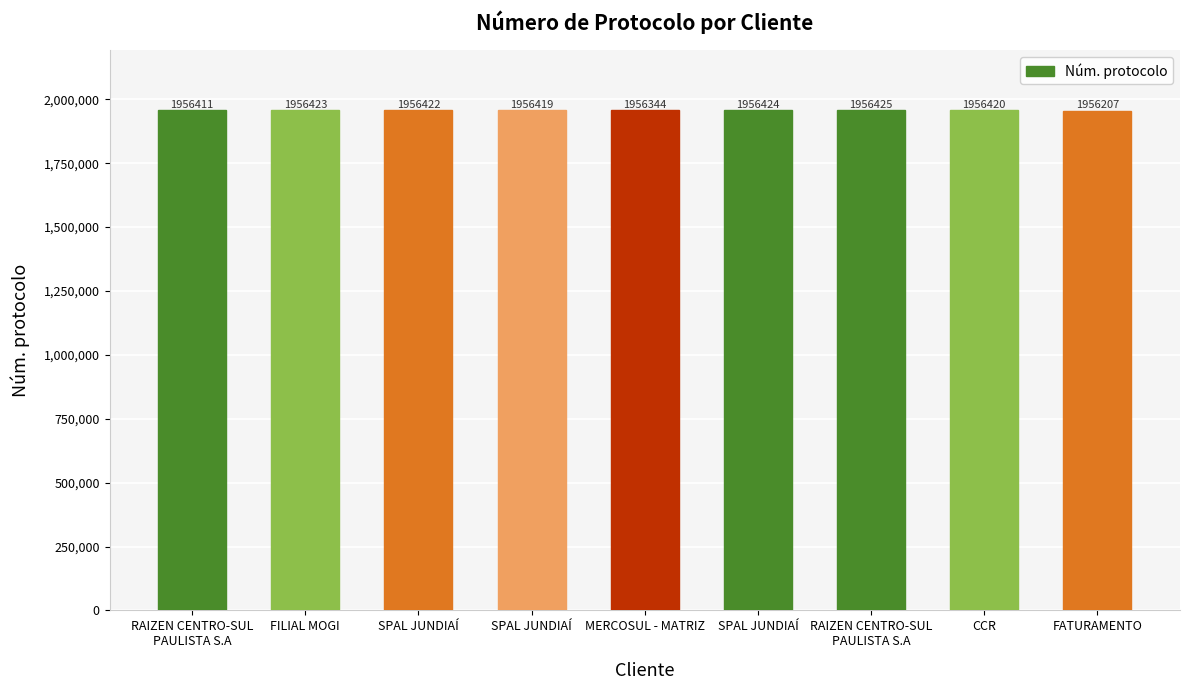

How many series are shown in this chart?

1